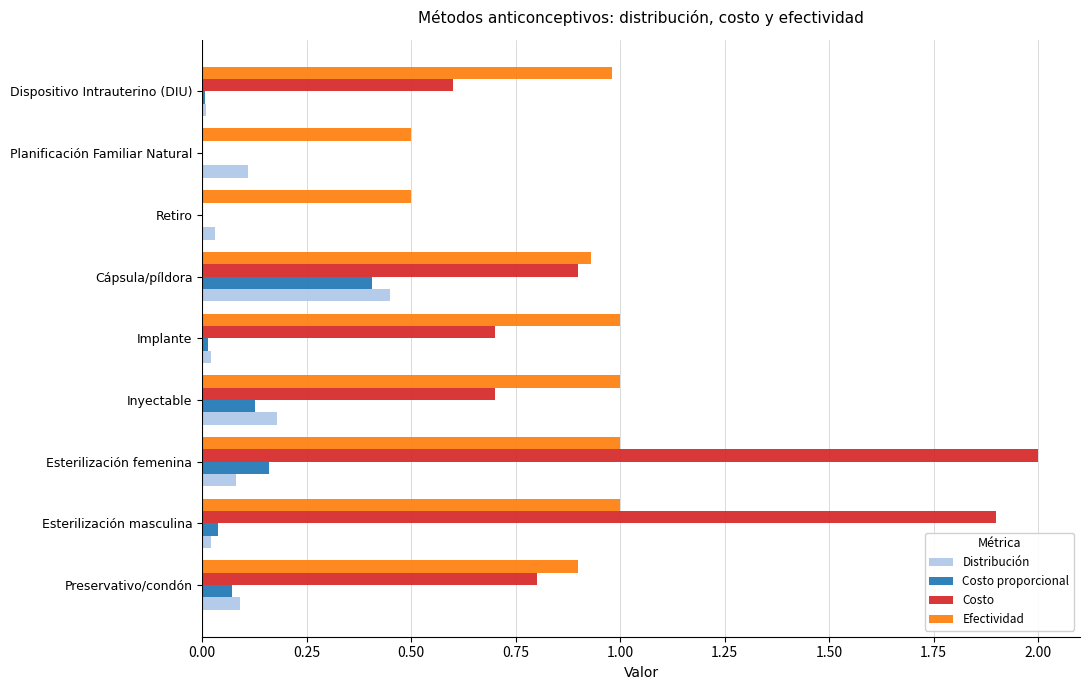

Which label corresponds to the largest value in the chart?

Esterilización femenina